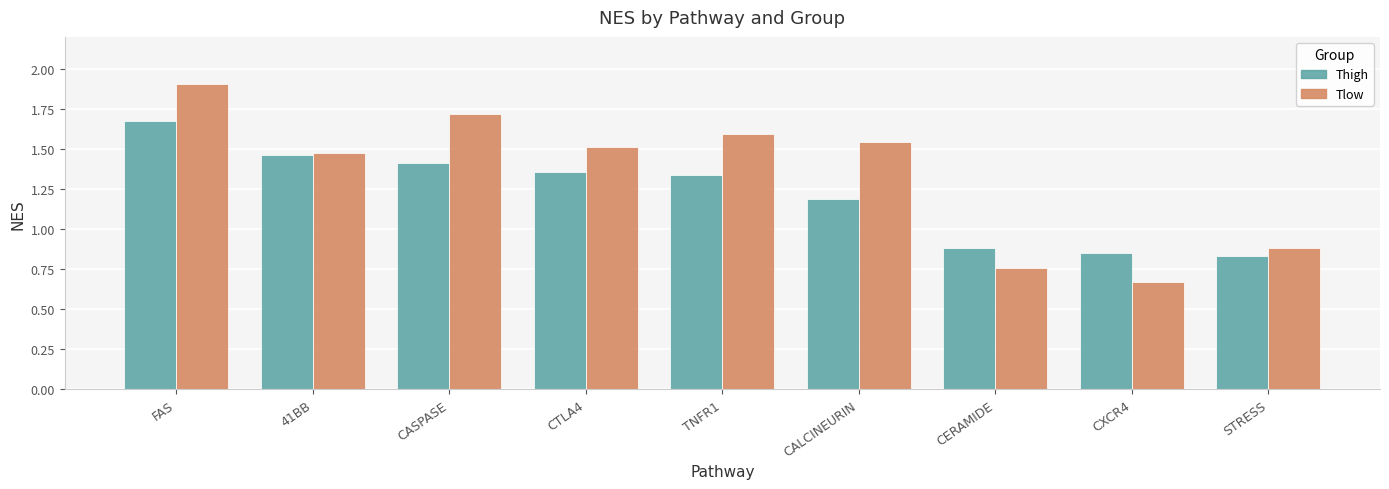

True or false: Thigh has a value of 1.4 at CTLA4.

True